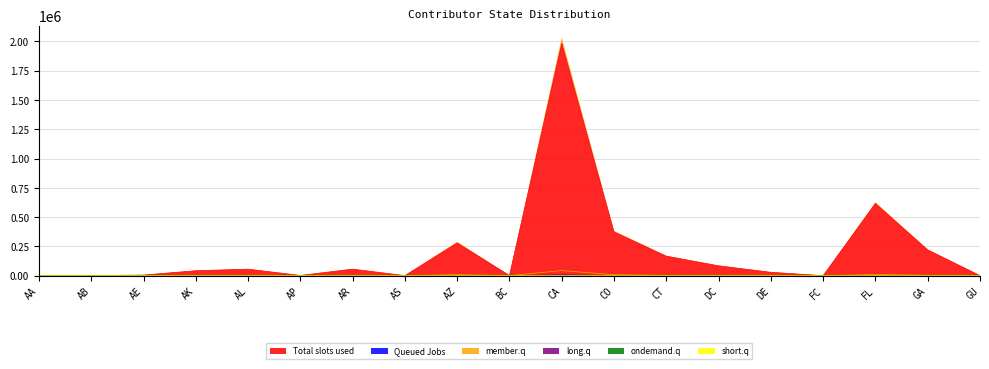

Is it true that 7 equals 158 at AB?

True